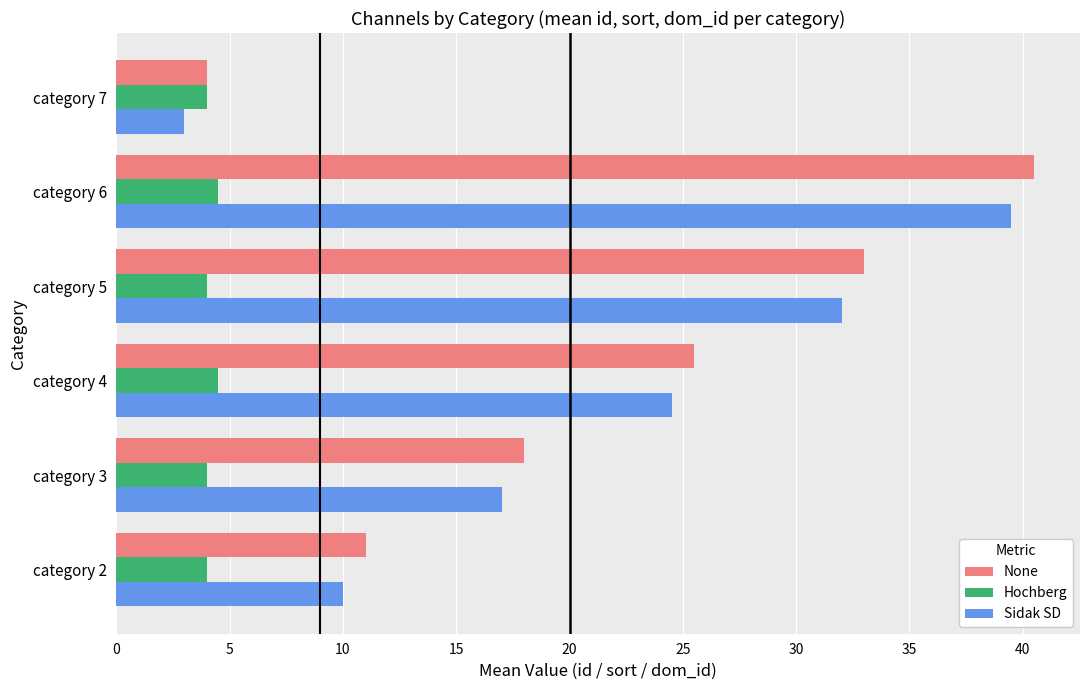

At how many categories does at least one series exceed 21?

3